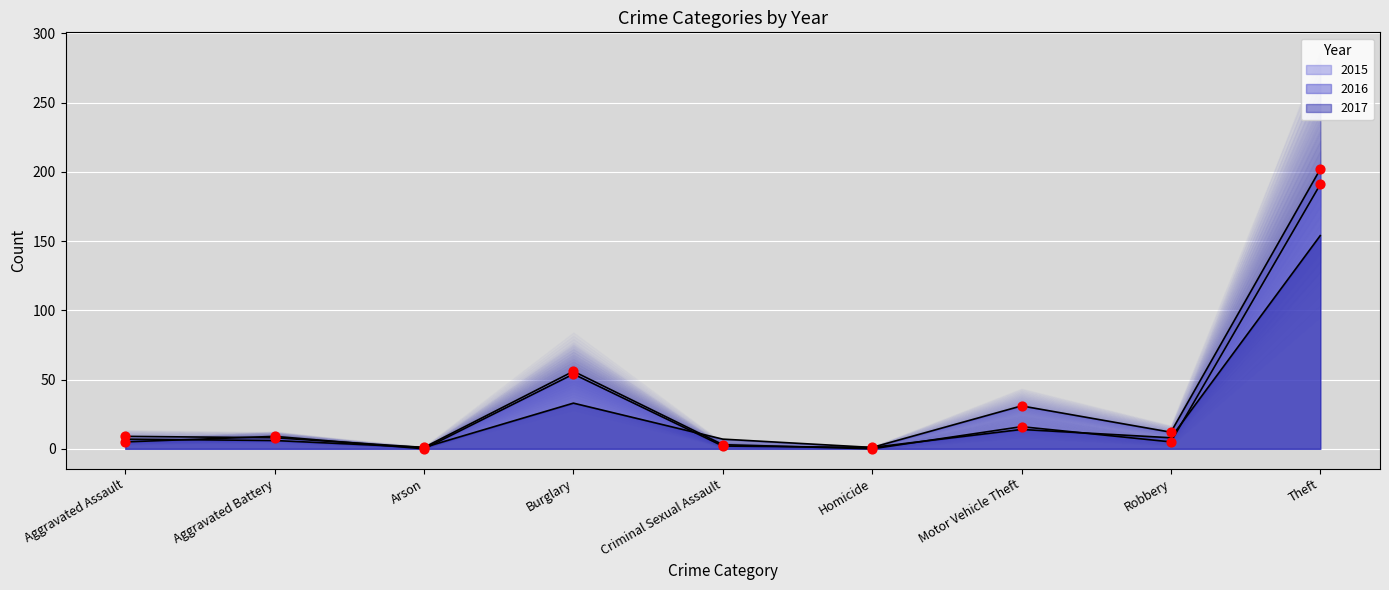

Which series has the widest spread of Y values?

2016